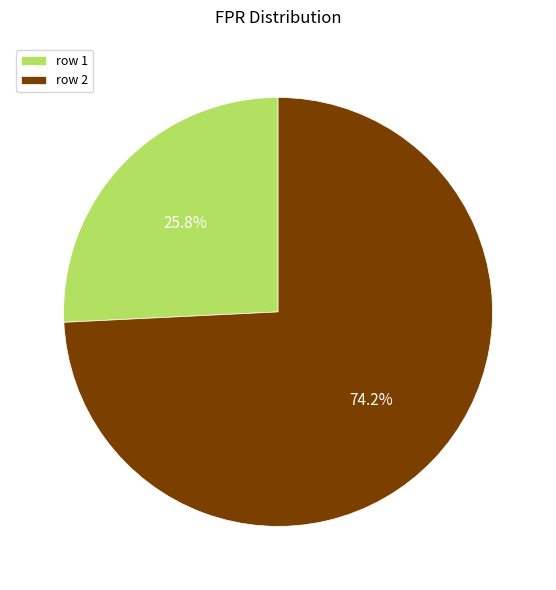

Which category accounts for the majority?

row 2